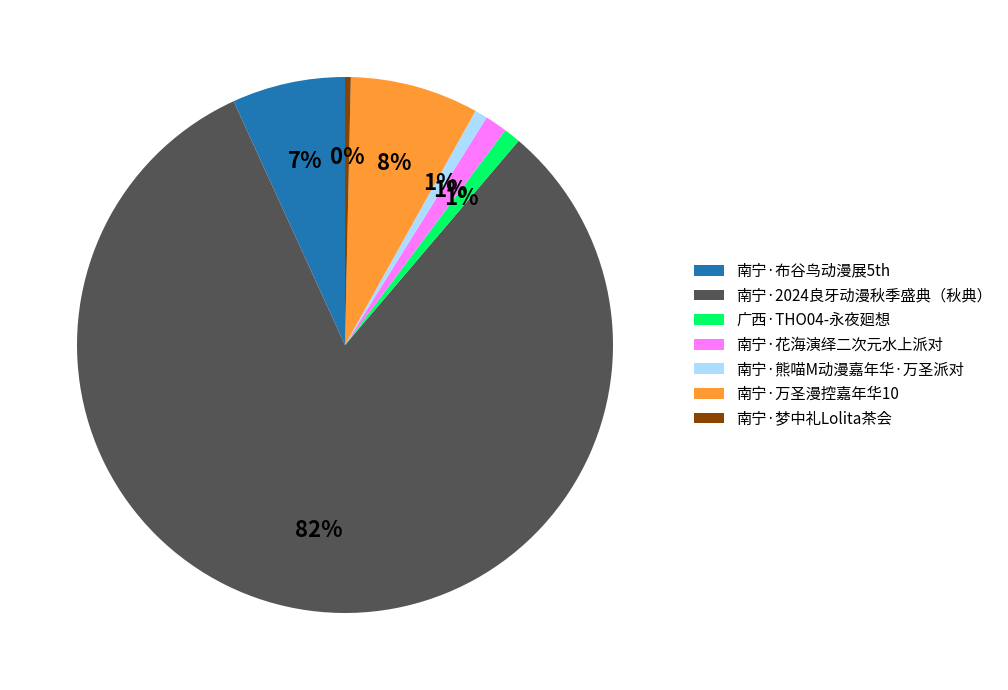

True or false: 广西·THO04-永夜廻想 accounts for 9% of the total.

False